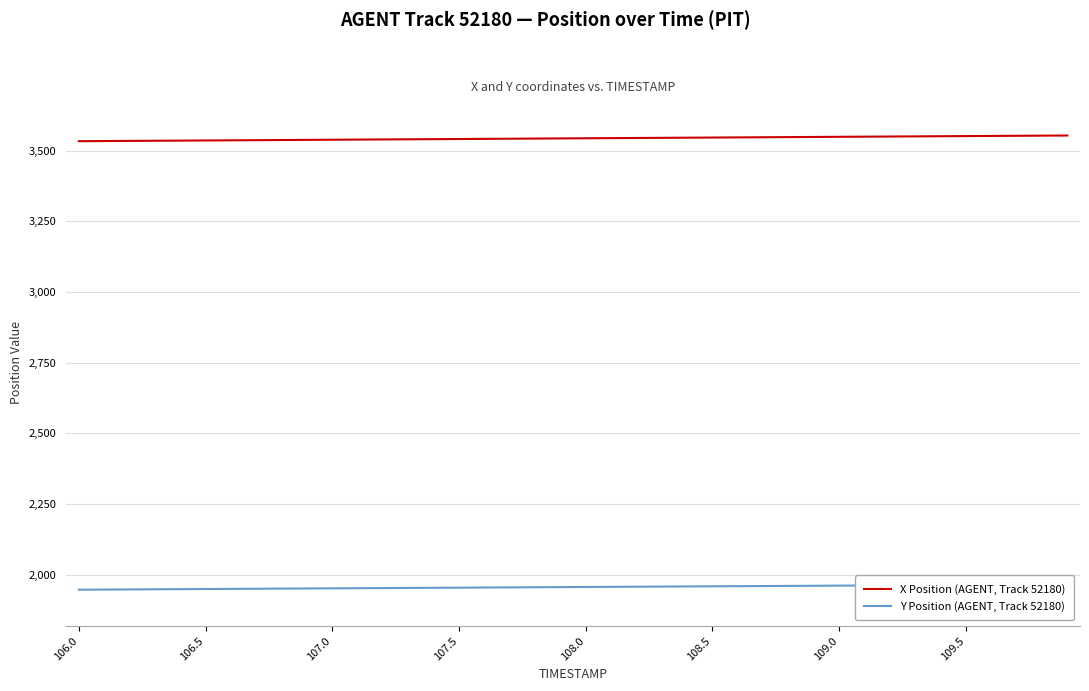

What is the maximum value shown in the chart?

3553.8